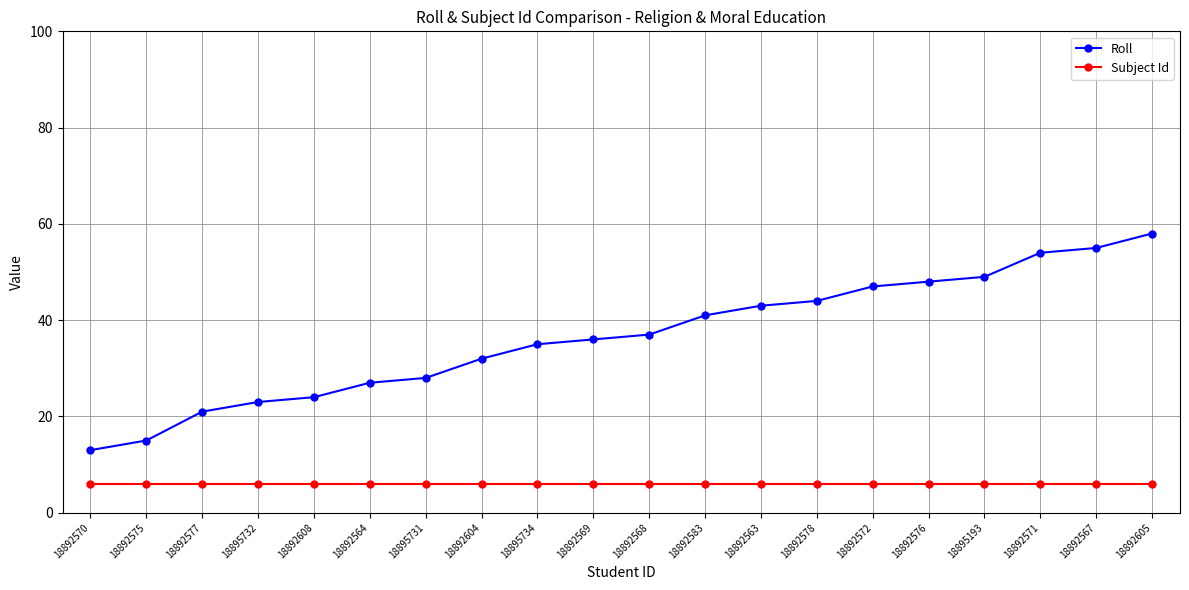

How many categories are shown in the chart?

20